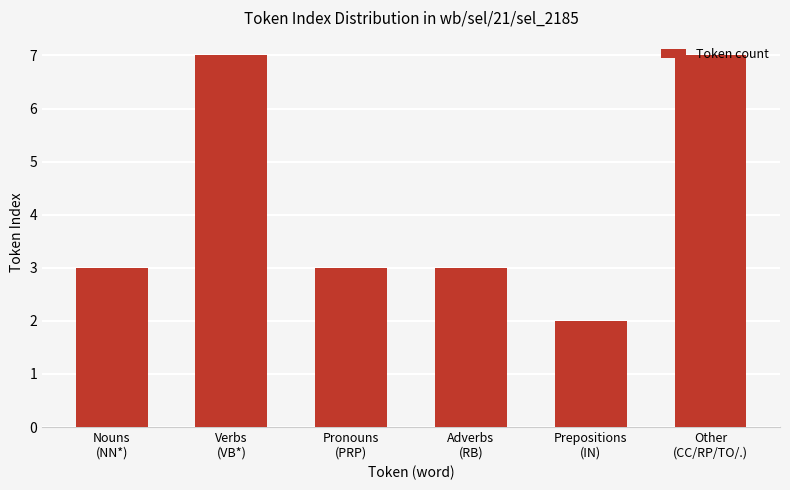

What is the label of the 3rd bar from the left?

Pronouns
(PRP)